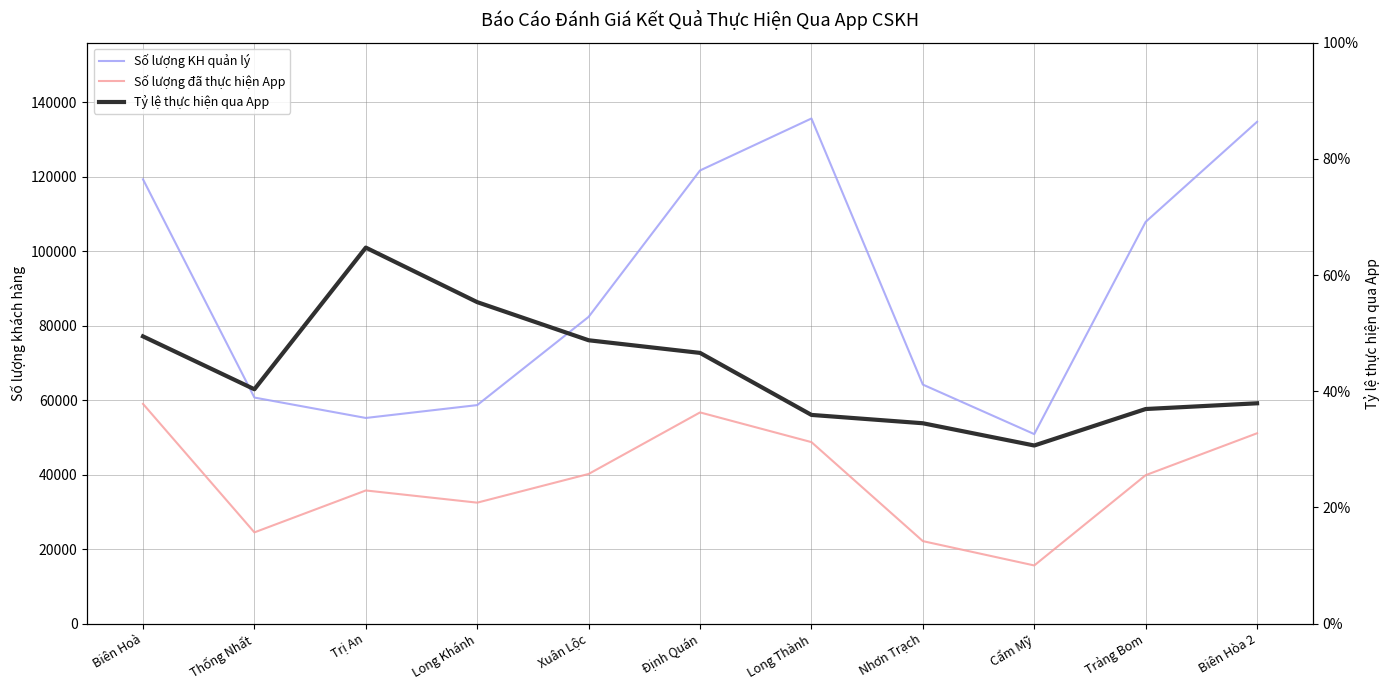

What is the smallest value displayed?

0.3